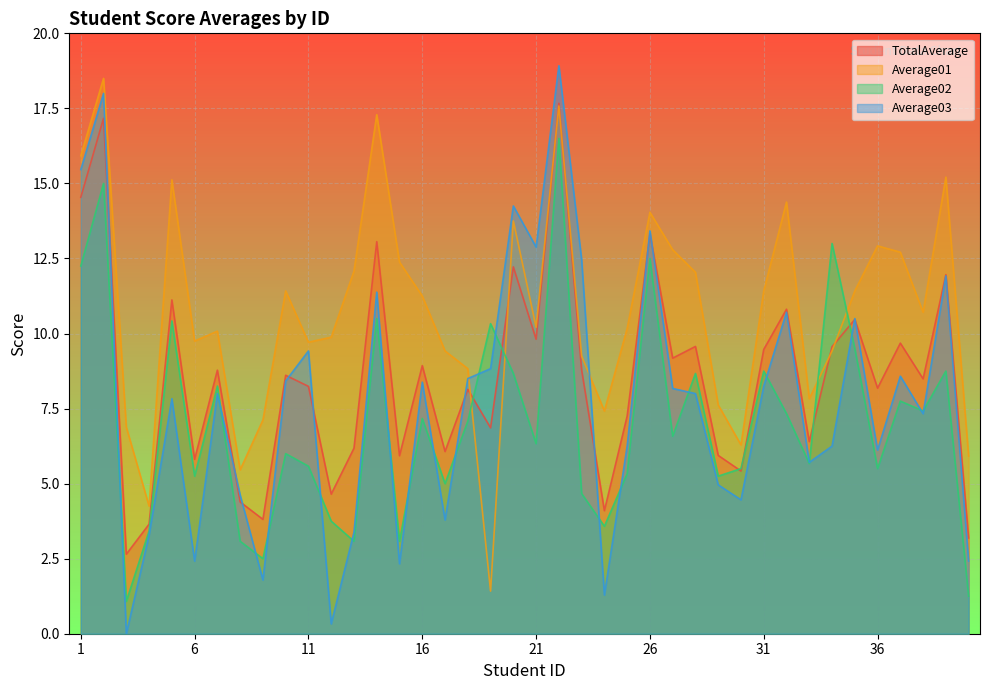

What is the value of the Average02 point at the 17th from the left?

5.0